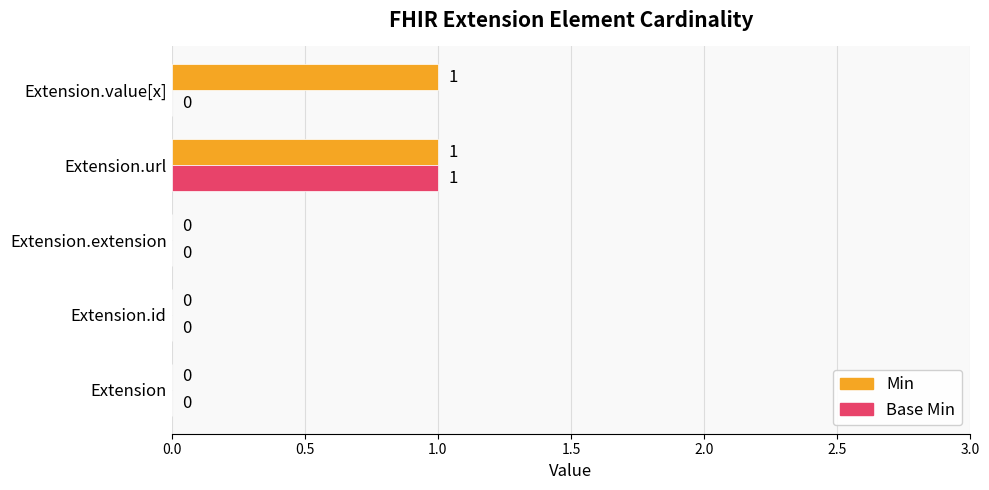

What are all the series names shown in the legend?

Min, Base Min